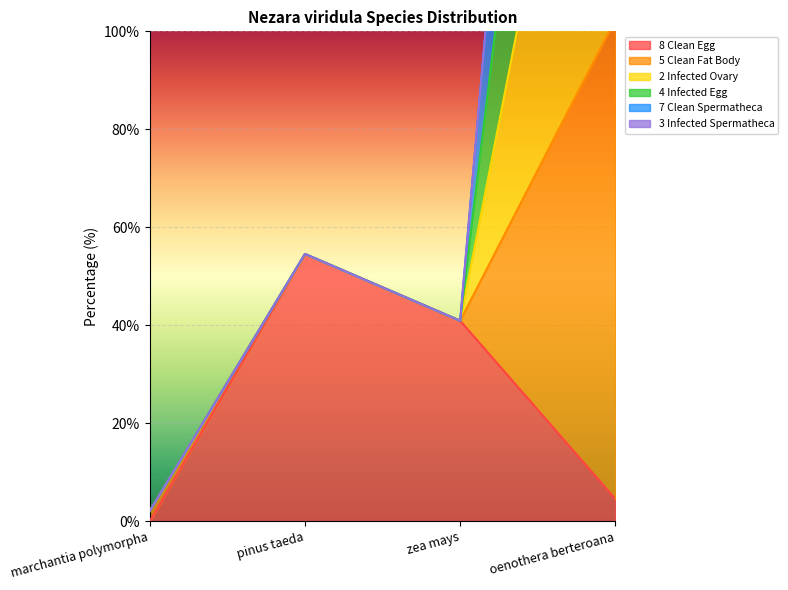

The 8.Nezara.viridula.Clean.Egg series shows 71.9 at pinus taeda. True or false?

False